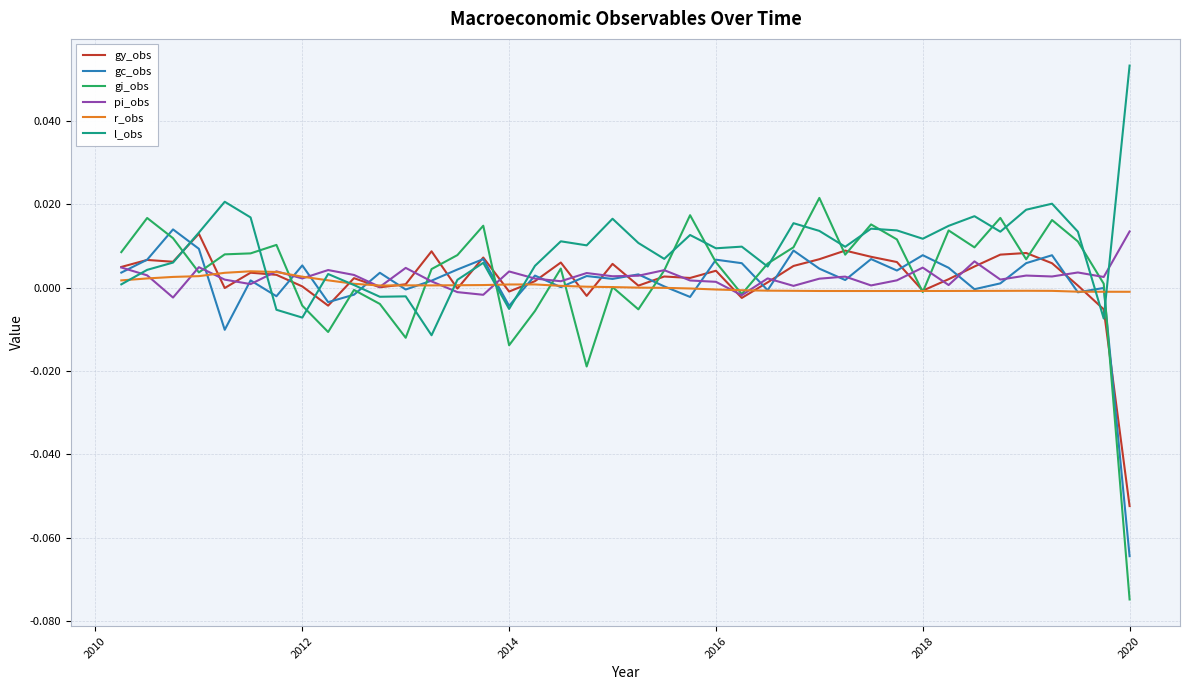

What are all the series names shown in the legend?

gy_obs, gc_obs, gi_obs, pi_obs, r_obs, l_obs